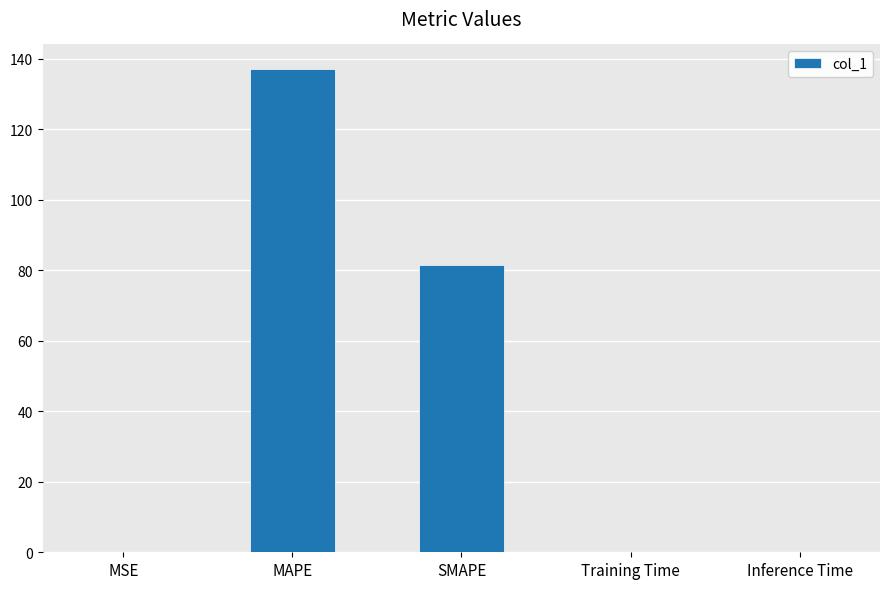

Are the bars horizontal?

No